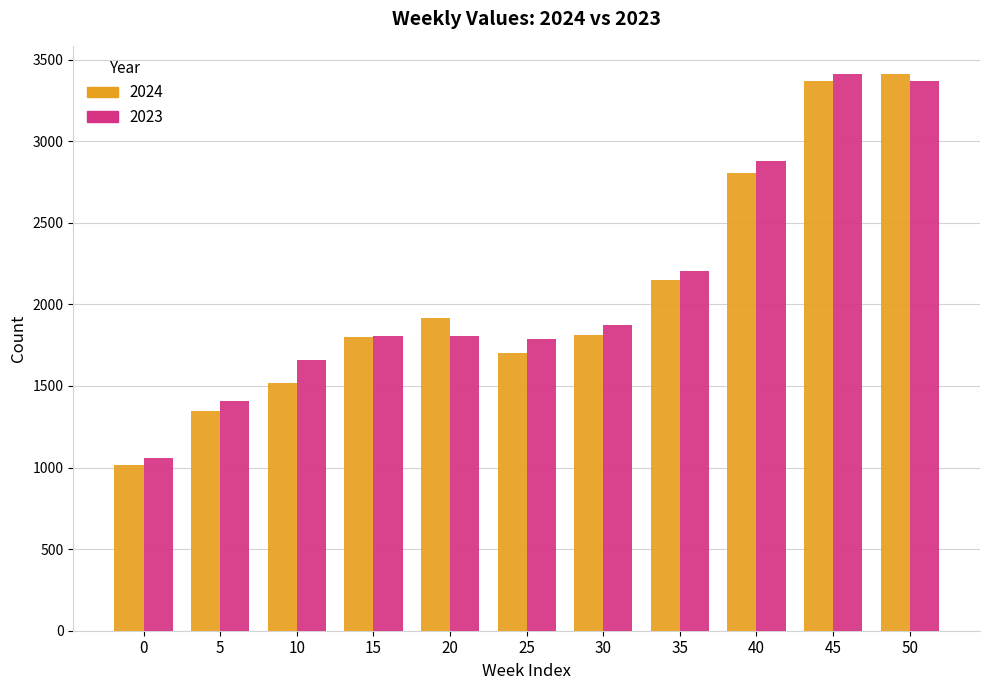

What is the sum of the 2024 values at 5 and 35?

3499